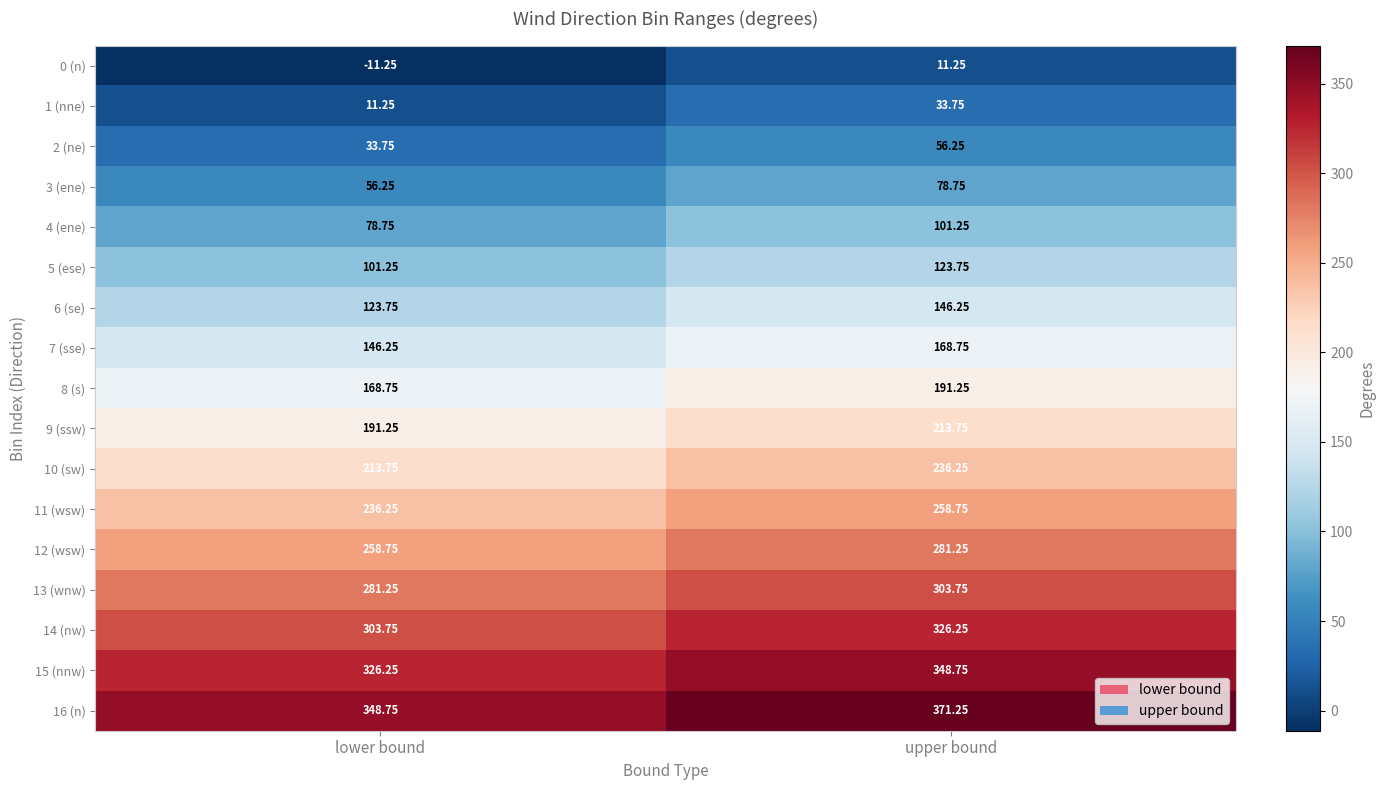

At which label does 6 (se) first exceed 146?

upper bound